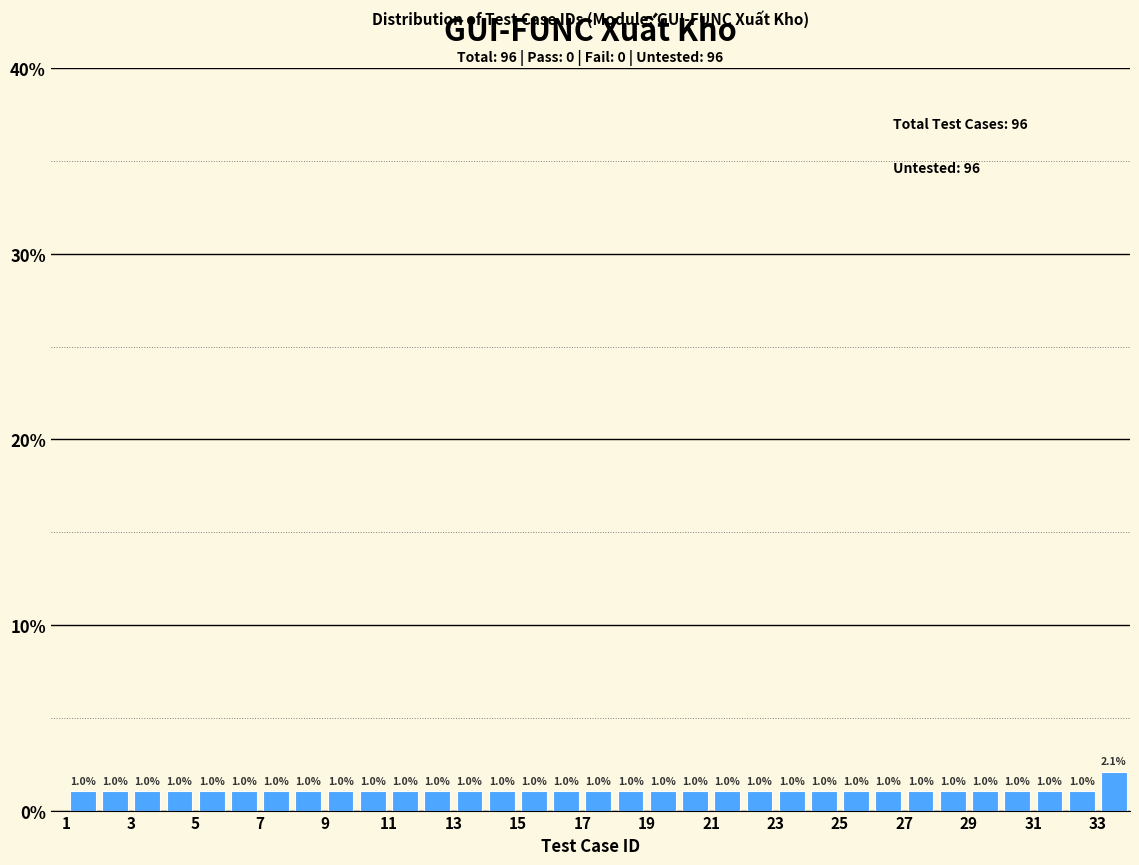

Reading left to right, transcribe this chart: for each bar, give the range it covers on the x-axis and its height.

1 to 2: 1.0
2 to 3: 1.0
3 to 4: 1.0
4 to 5: 1.0
5 to 6: 1.0
6 to 7: 1.0
7 to 8: 1.0
8 to 9: 1.0
9 to 10: 1.0
10 to 11: 1.0
11 to 12: 1.0
12 to 13: 1.0
13 to 14: 1.0
14 to 15: 1.0
15 to 16: 1.0
16 to 17: 1.0
17 to 18: 1.0
18 to 19: 1.0
19 to 20: 1.0
20 to 21: 1.0
21 to 22: 1.0
22 to 23: 1.0
23 to 24: 1.0
24 to 25: 1.0
25 to 26: 1.0
26 to 27: 1.0
27 to 28: 1.0
28 to 29: 1.0
29 to 30: 1.0
30 to 31: 1.0
31 to 32: 1.0
32 to 33: 1.0
33 to 34: 2.1